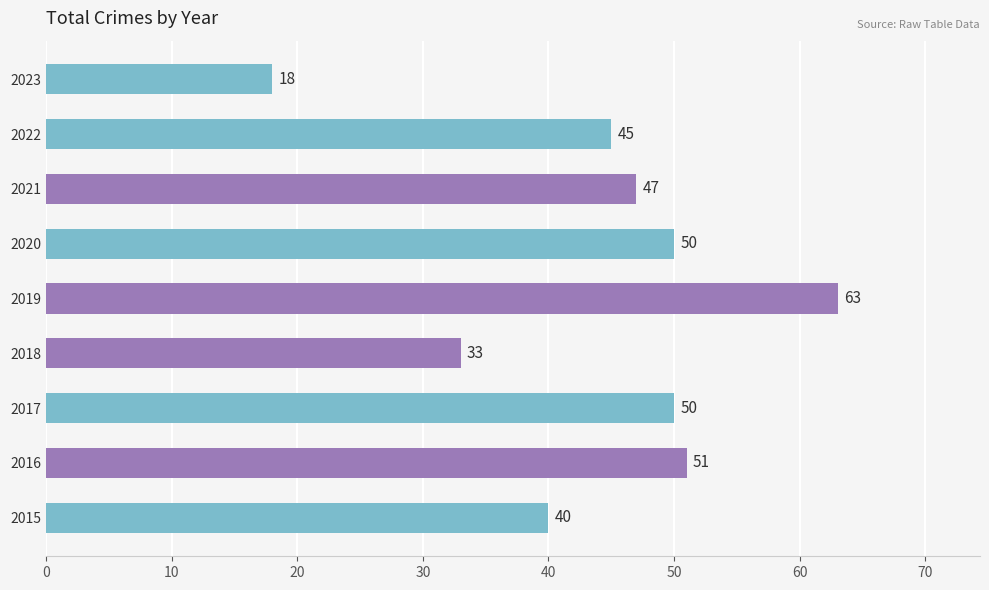

Reading top to bottom, extract all data points from this chart.

18	45	47	50	63	33	50	51	40